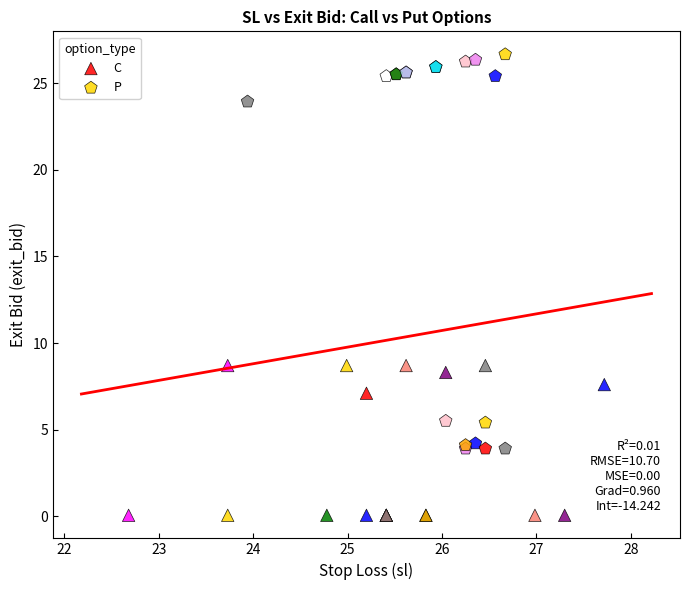

What are all the series names shown in the legend?

C, P